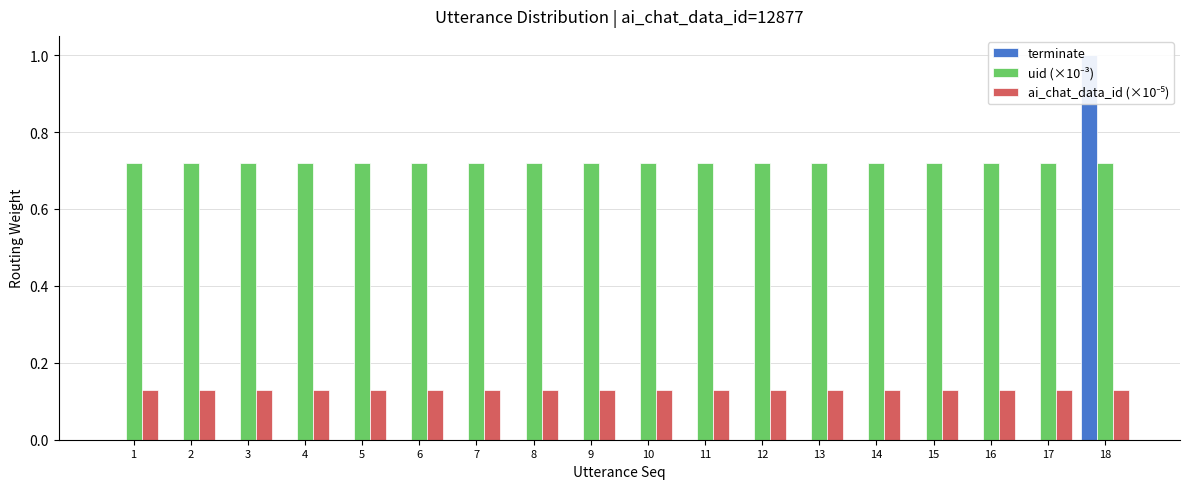

At how many categories does at least one series exceed 0?

18